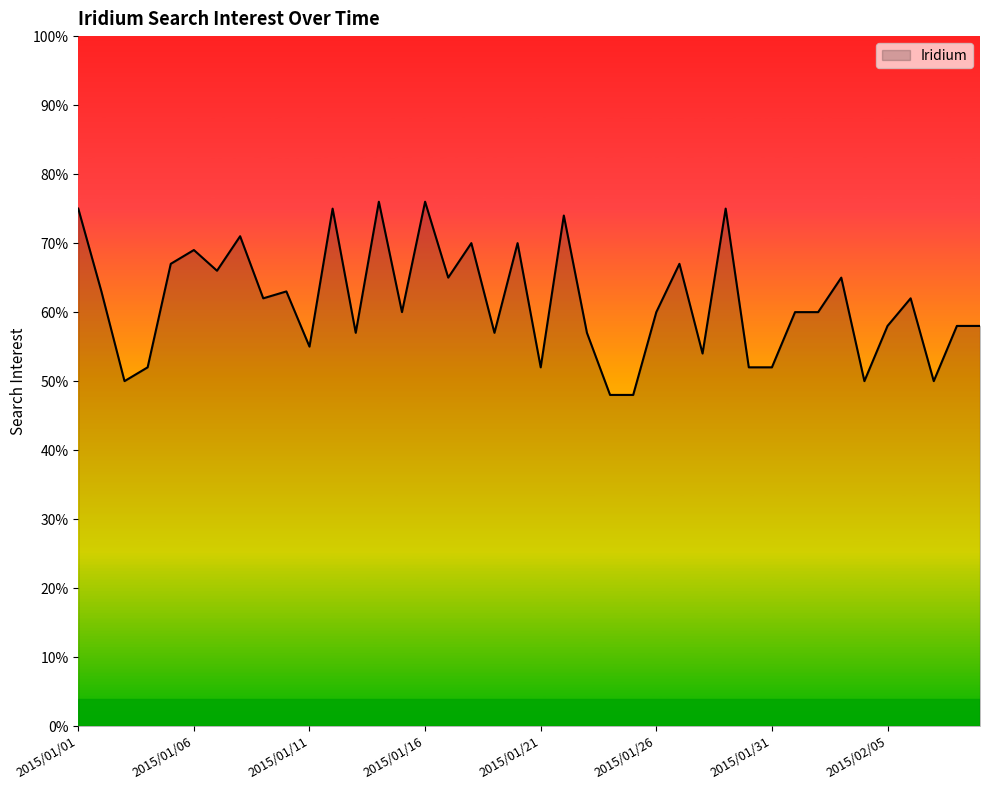

What is the minimum value shown in the chart?

48